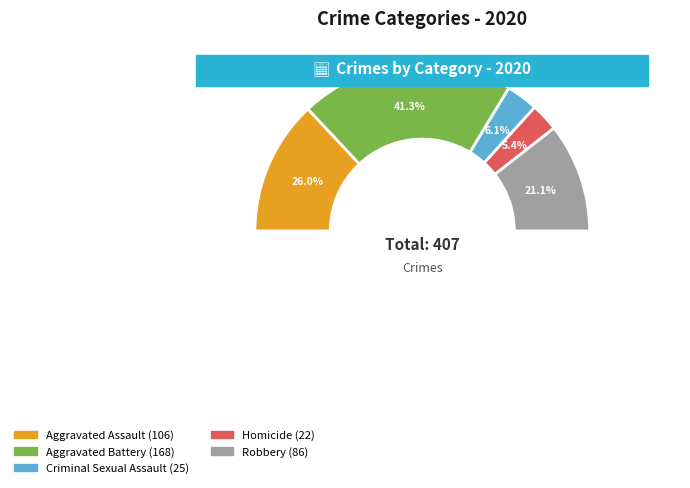

To the nearest percent, what is the difference between the largest and smallest slice percentages?

36%